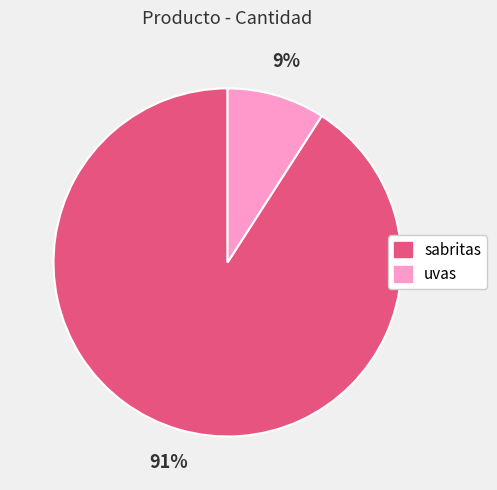

Approximately how many times larger is the value at uvas compared to sabritas?

0.1